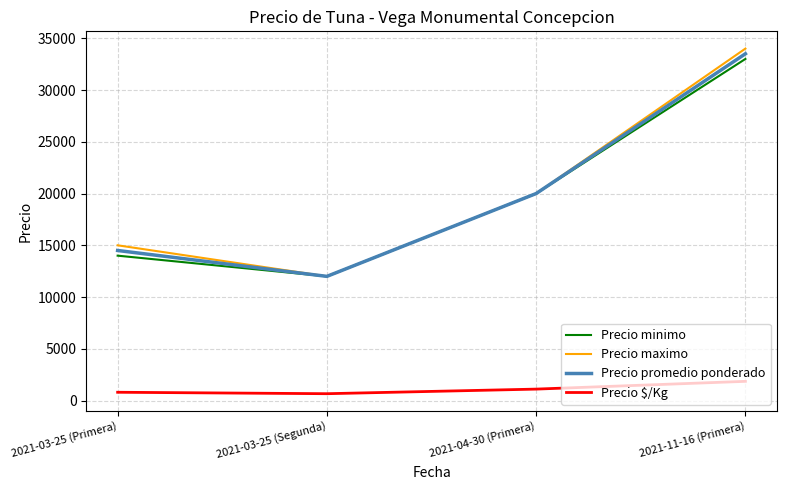

What value does the Precio promedio ponderado series have at 2021-03-25 (Primera), to the nearest 100?

14500